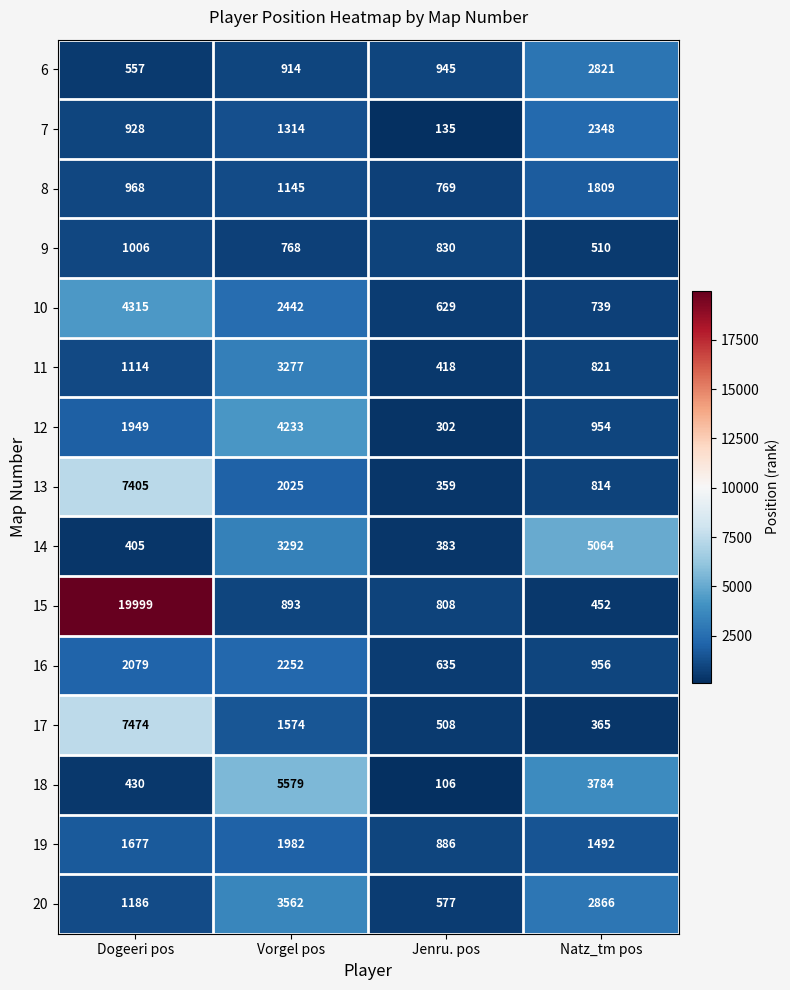

How many categories are shown in the chart?

4